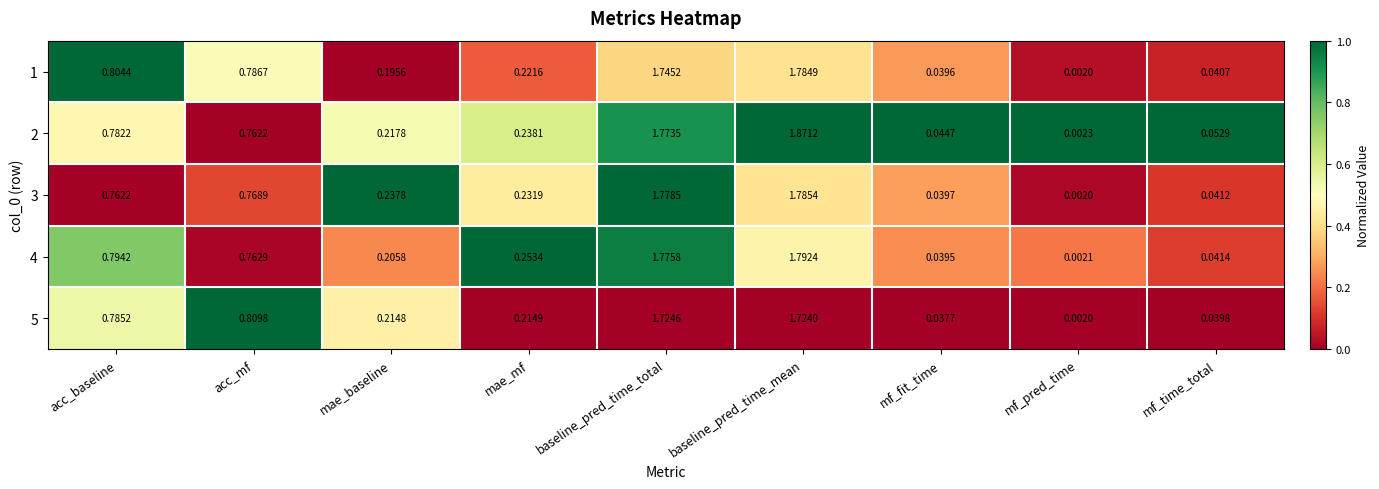

Is the value of 4 at acc_baseline greater than the value of 3 at mf_fit_time?

Yes